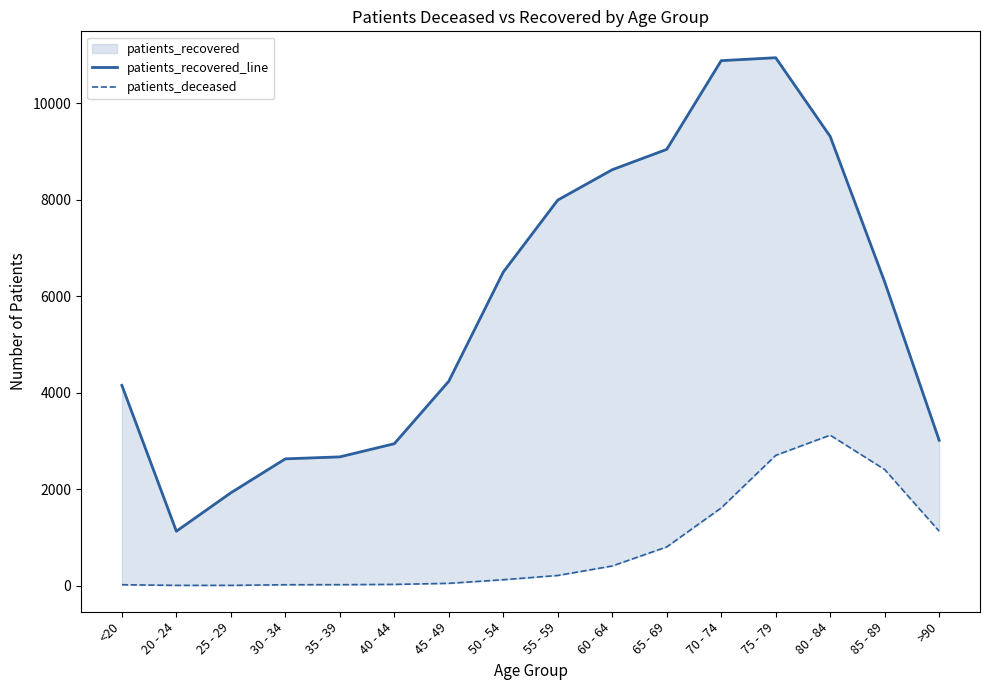

True or false: patients_recovered_line has more than 0 points higher than both neighbors.

True